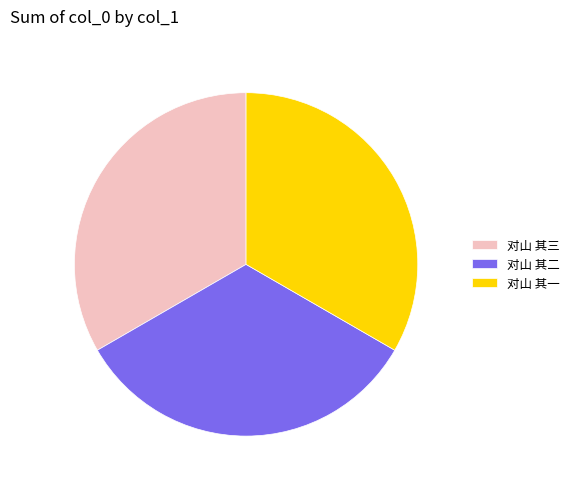

The 对山 其三 slice represents 20% of the pie. True or false?

False